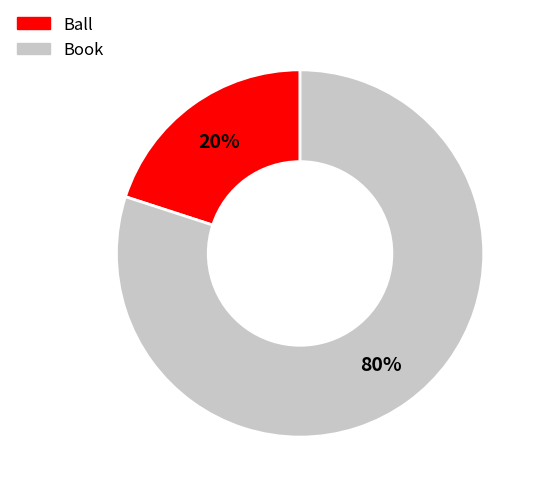

Approximately how many times larger is the value at Book compared to Ball?

4.0